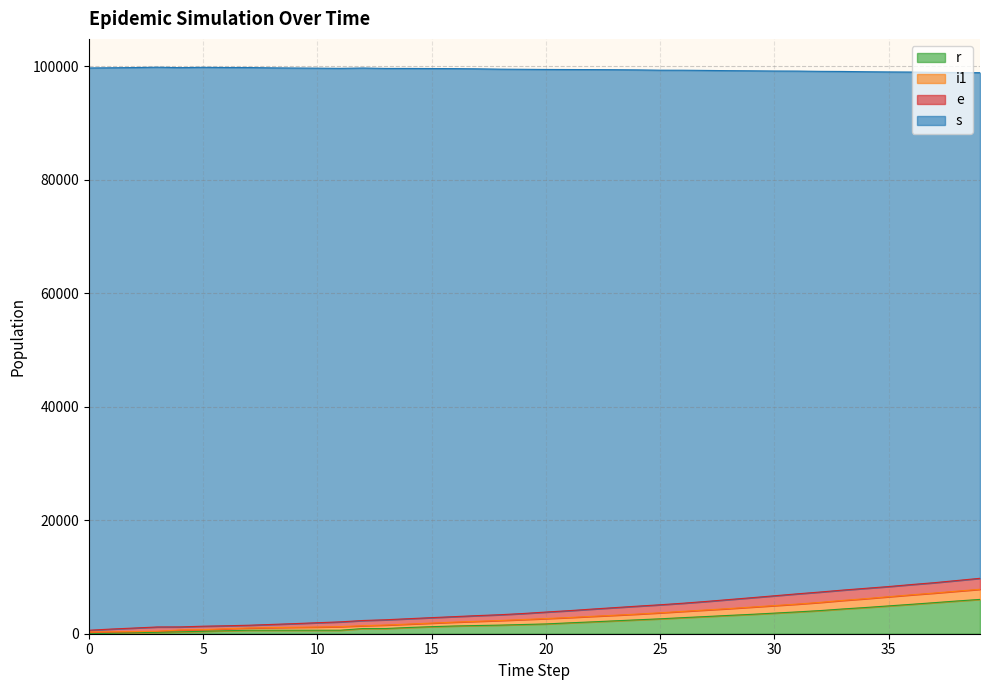

At how many categories does at least one series exceed 76302?

40